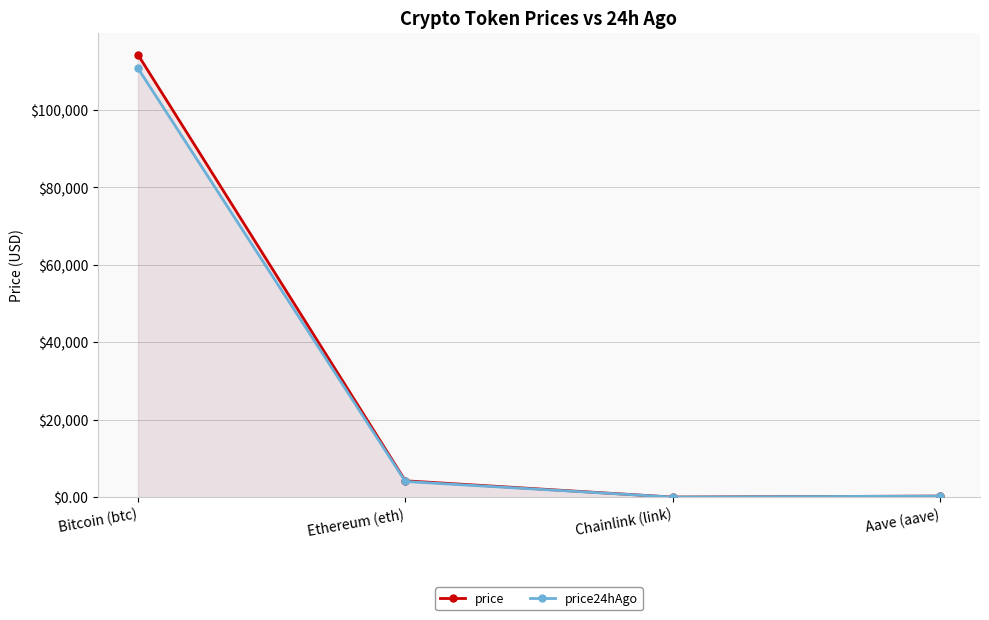

Count the number of data series in this chart.

2